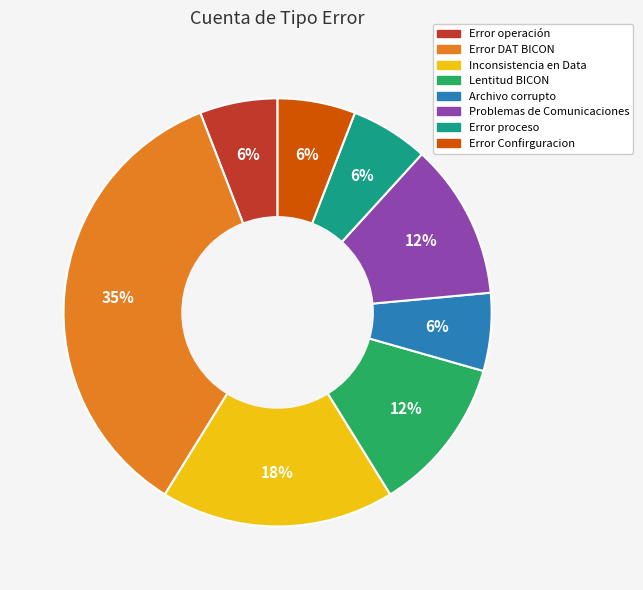

To the nearest percent, what is the difference between the Inconsistencia en Data and Error operación slice percentages?

12%